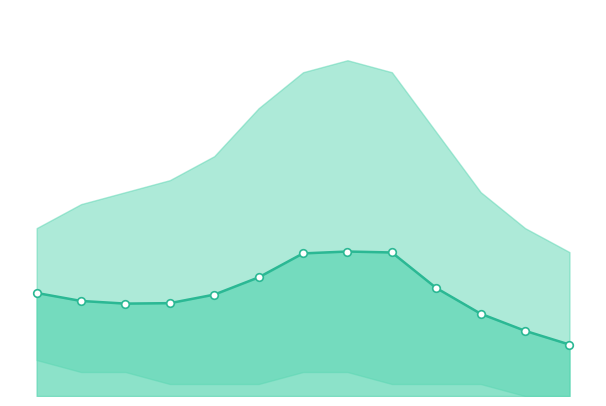

Is the value of estimate at 558 greater than the value of estimate points at 567?

No